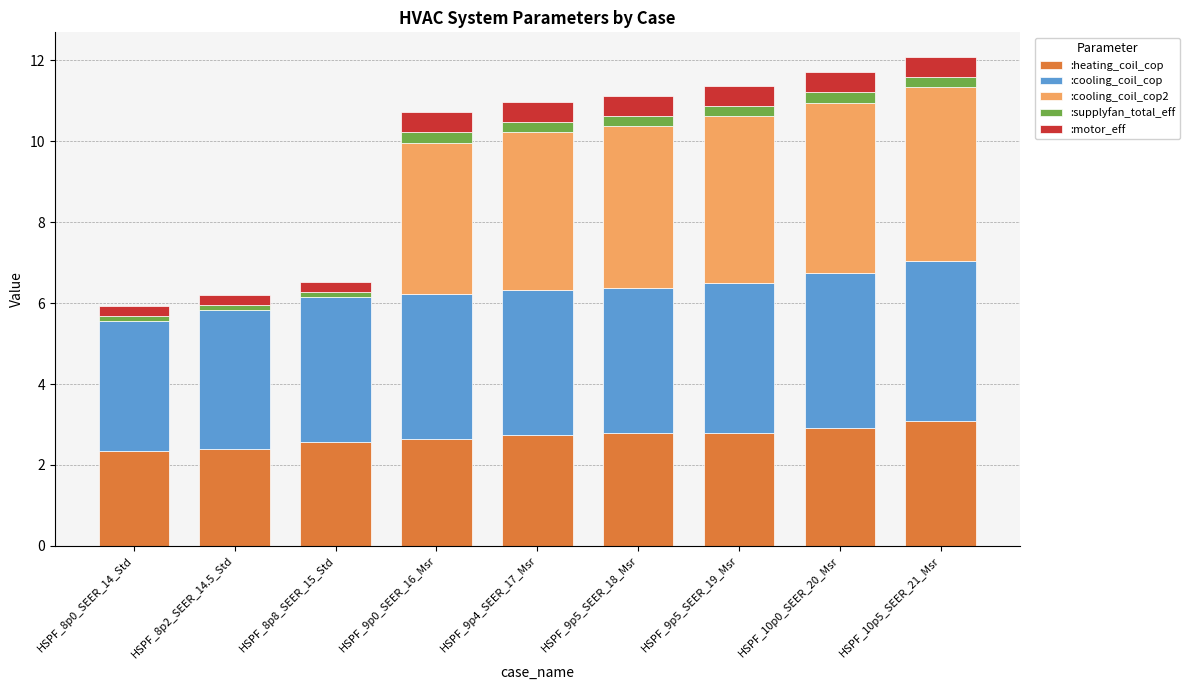

The value of :heating_coil_cop at HSPF_9p5_SEER_19_Msr is 2.8. True or false?

True